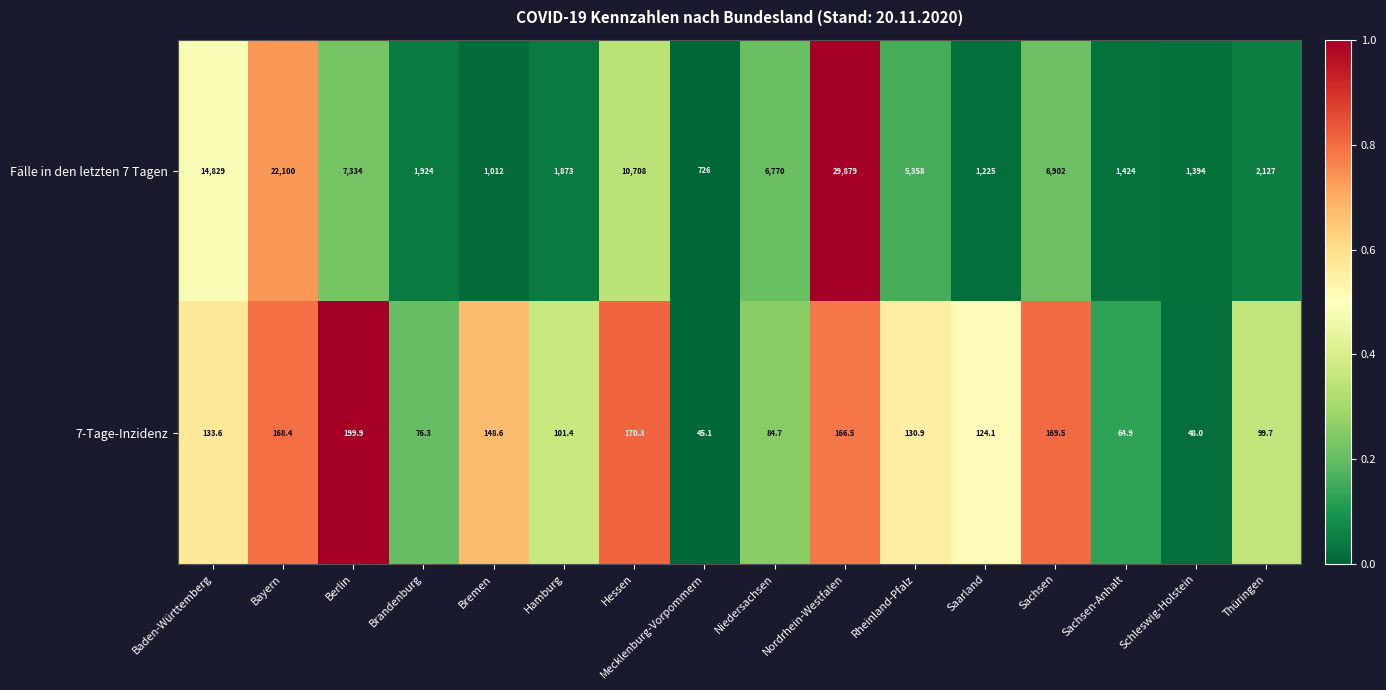

Which series has the largest total across all categories?

Fälle in den letzten 7 Tagen